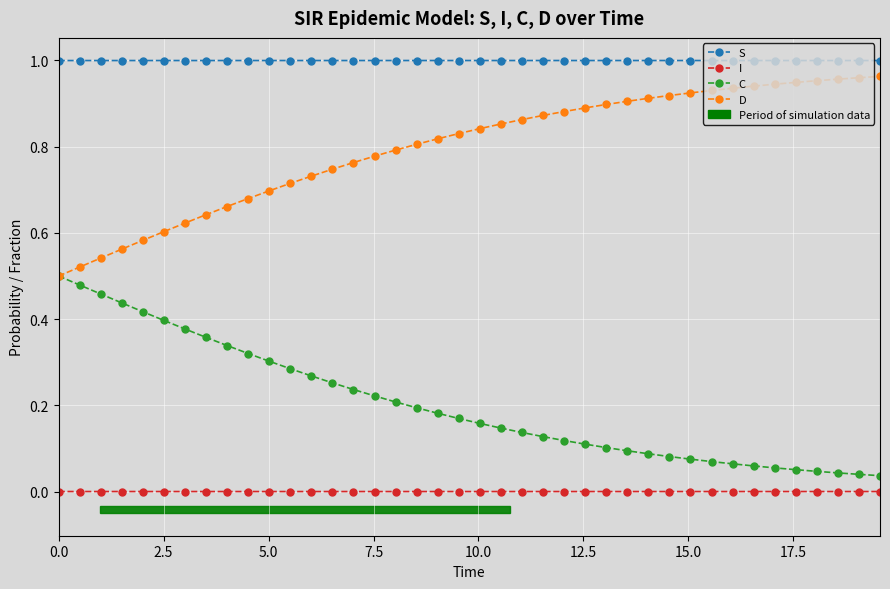

True or false: S has more than 0 points higher than both neighbors.

True